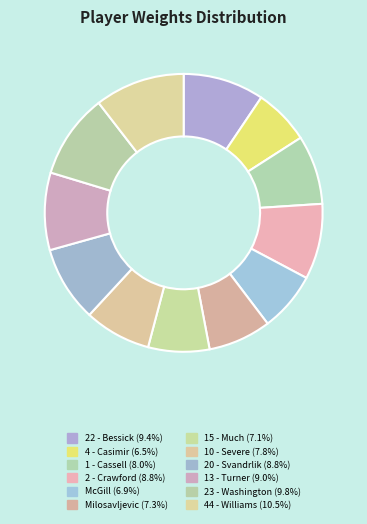

The Milosavljevic slice represents 2% of the pie. True or false?

False